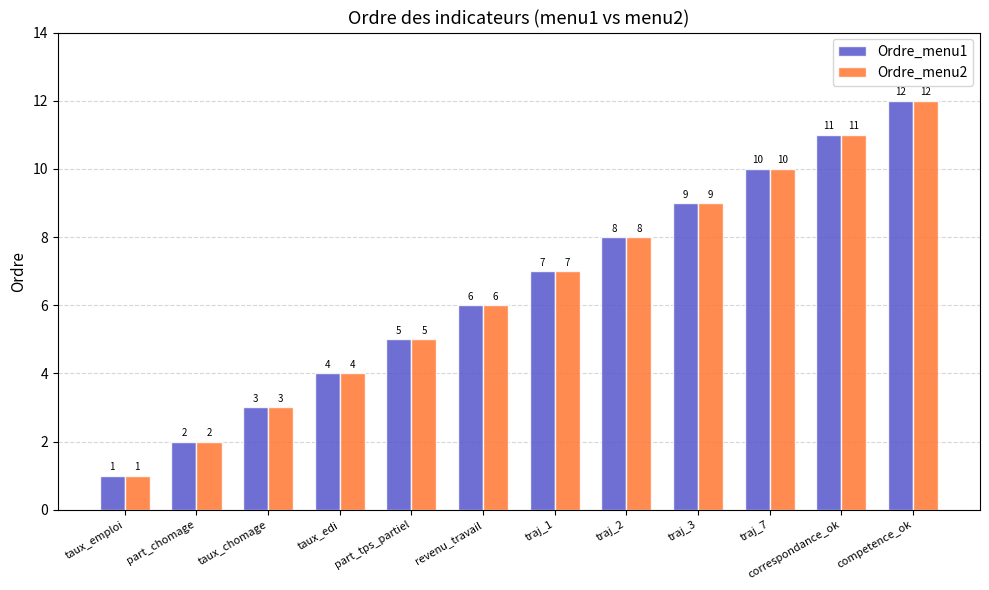

What is the label of the 10th bar from the right?

taux_chomage